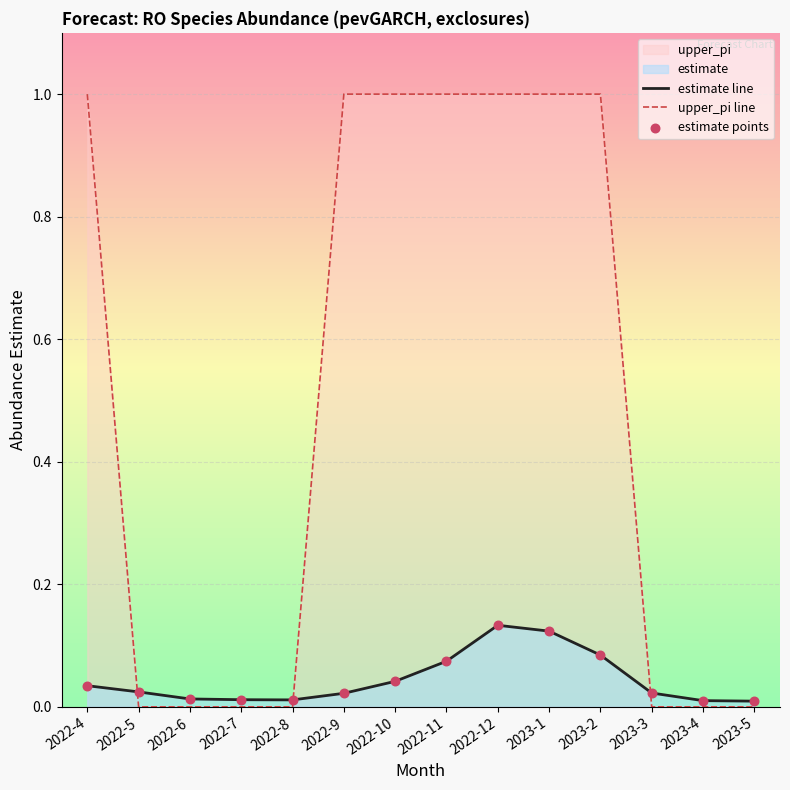

At which category is the sum across all series the highest?

2022-12